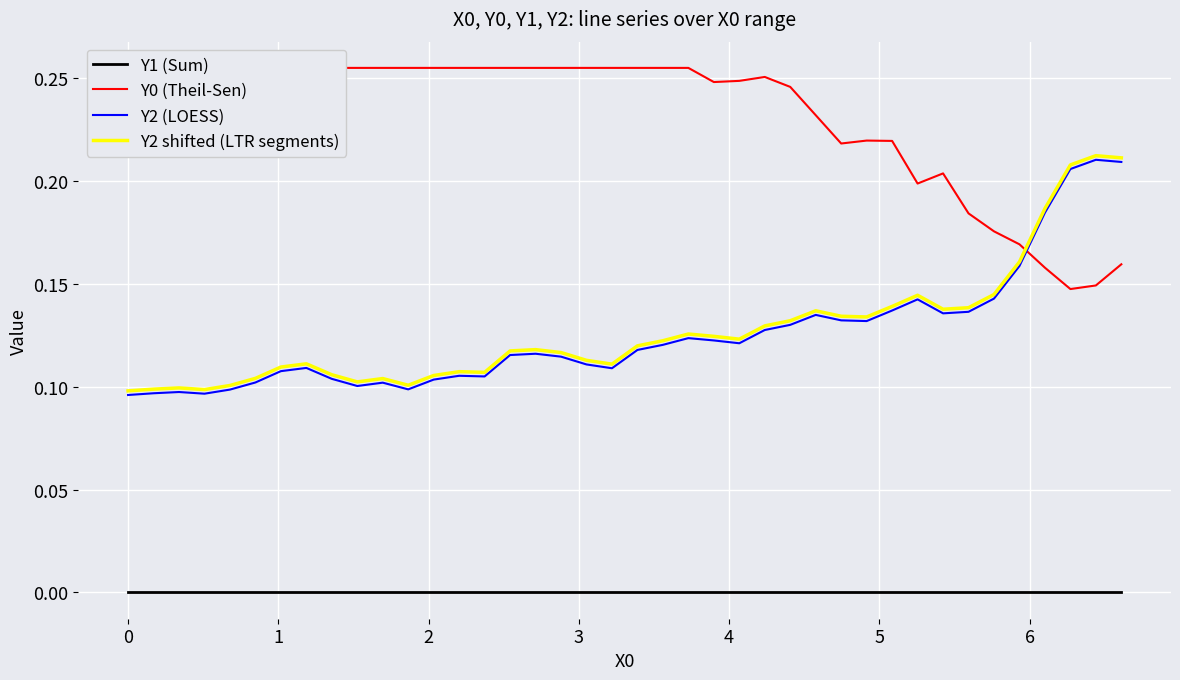

What are all the series names shown in the legend?

Y1 (Sum), Y0 (Theil-Sen), Y2 (LOESS), Y2 shifted (LTR segments)